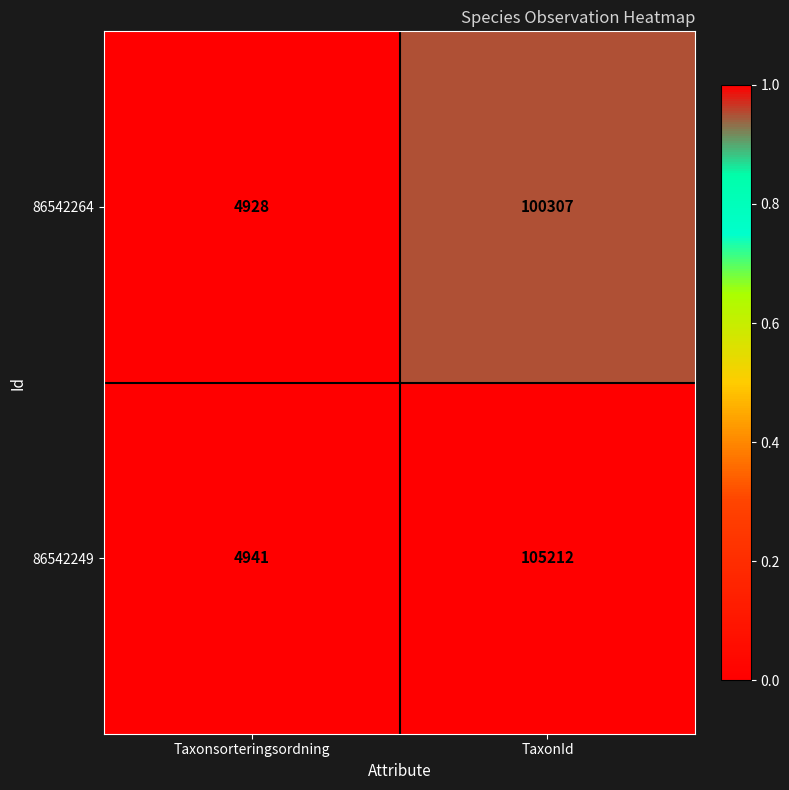

Reading left to right, transcribe all the data shown in this chart.

86542264: Taxonsorteringsordning=4928	TaxonId=100307
86542249: Taxonsorteringsordning=4941	TaxonId=105212